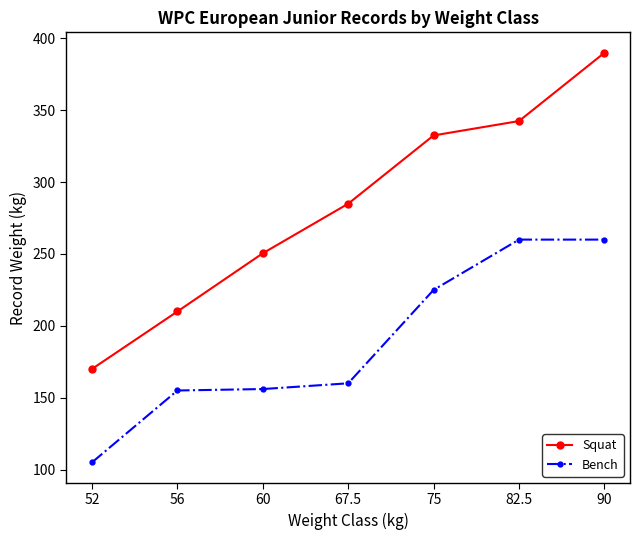

True or false: Bench has more than 2 points higher than both neighbors.

False